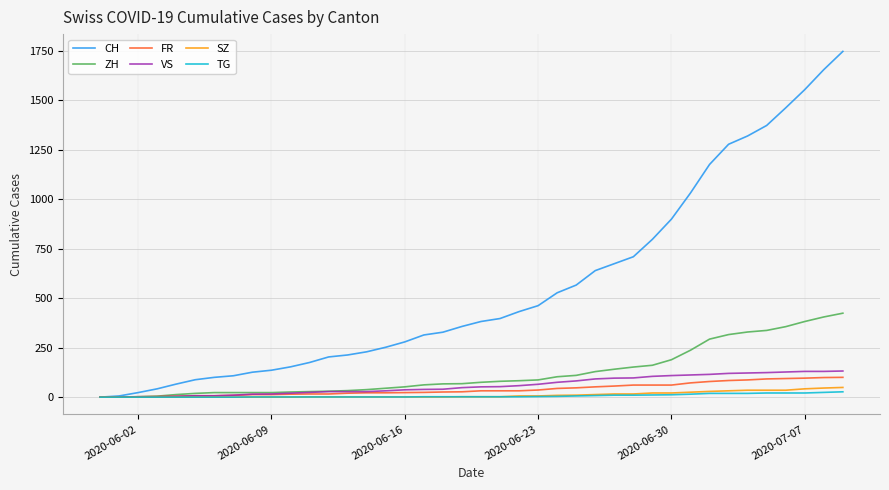

Which series has the largest total across all categories?

CH